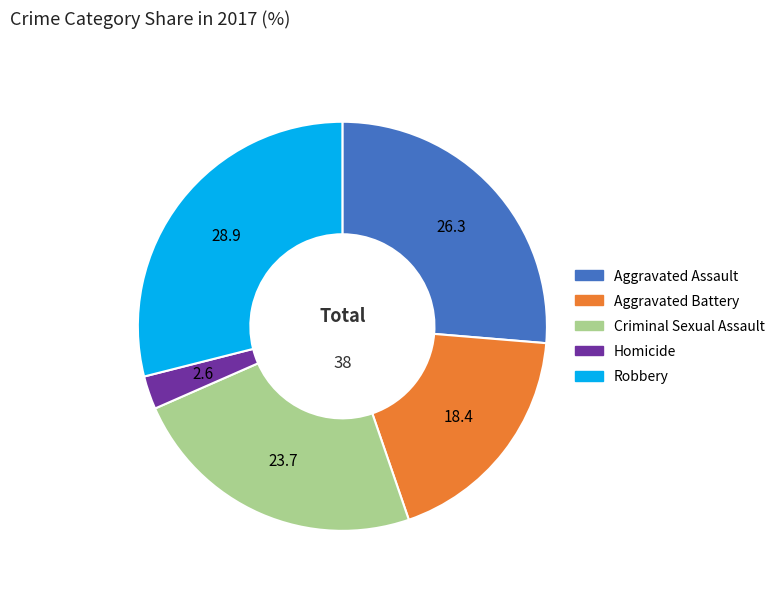

Which has a higher value, Aggravated Battery or Criminal Sexual Assault?

Criminal Sexual Assault